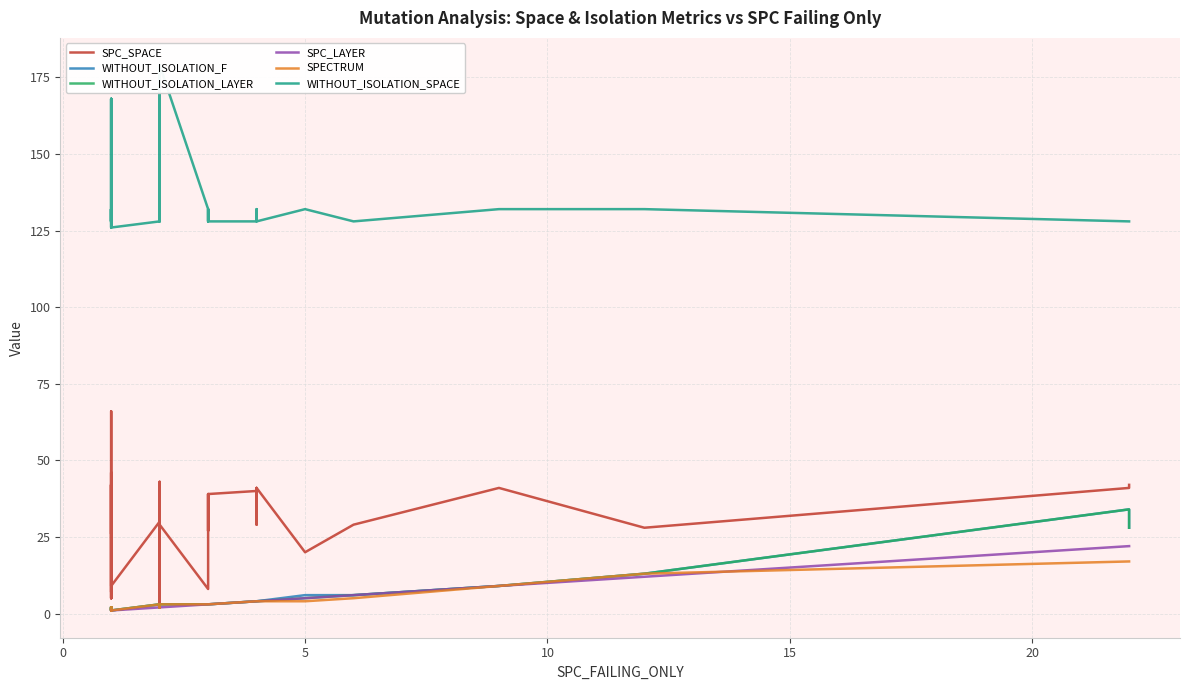

What is the lowest value of the WITHOUT_ISOLATION_SPACE series?

126